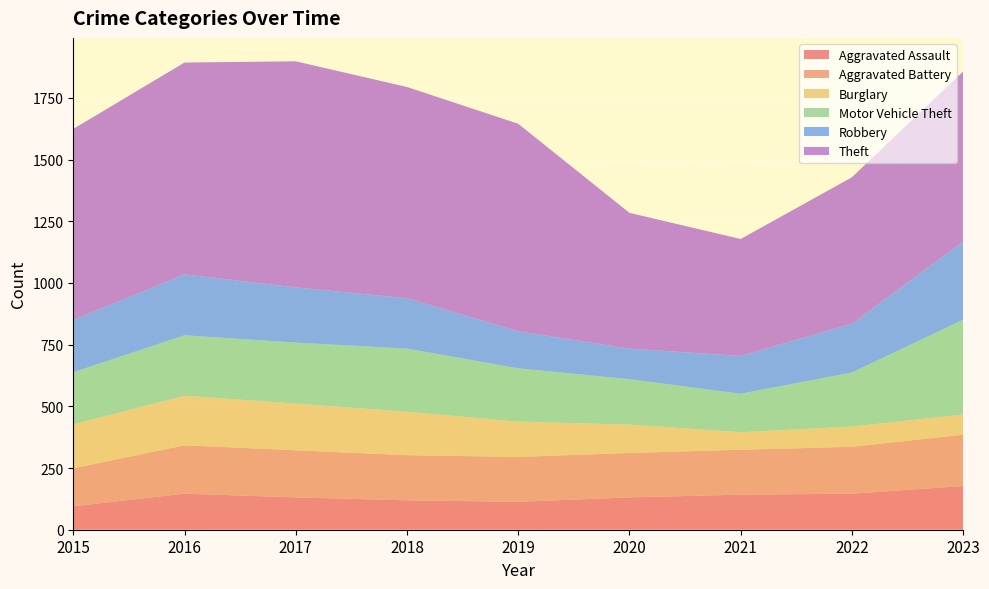

Reading left to right, transcribe all the data shown in this chart.

Aggravated Assault: 95	146	131	119	113	131	142	146	177
Aggravated Battery: 154	196	191	183	182	180	182	190	208
Burglary: 178	201	189	176	143	115	71	82	82
Motor Vehicle Theft: 211	245	247	256	216	184	156	219	384
Robbery: 212	247	224	204	150	124	153	198	317
Theft: 774	858	916	856	841	550	474	593	689